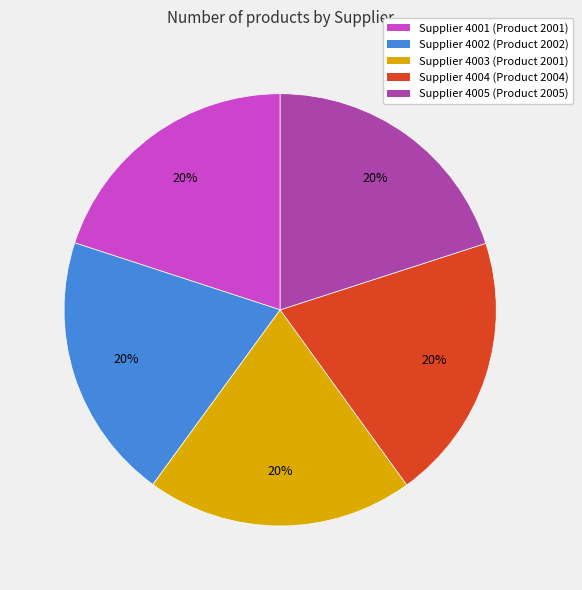

Is it true that Supplier 4005 (Product 2005) is 7% of the pie?

False